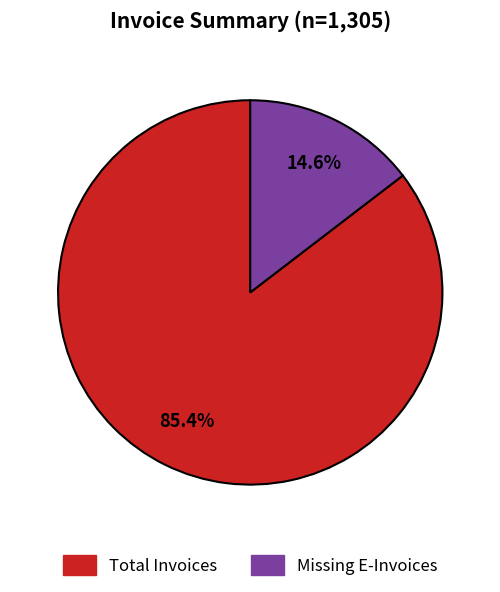

Do Total Invoices and Missing E-Invoices together represent more than half of the pie?

Yes